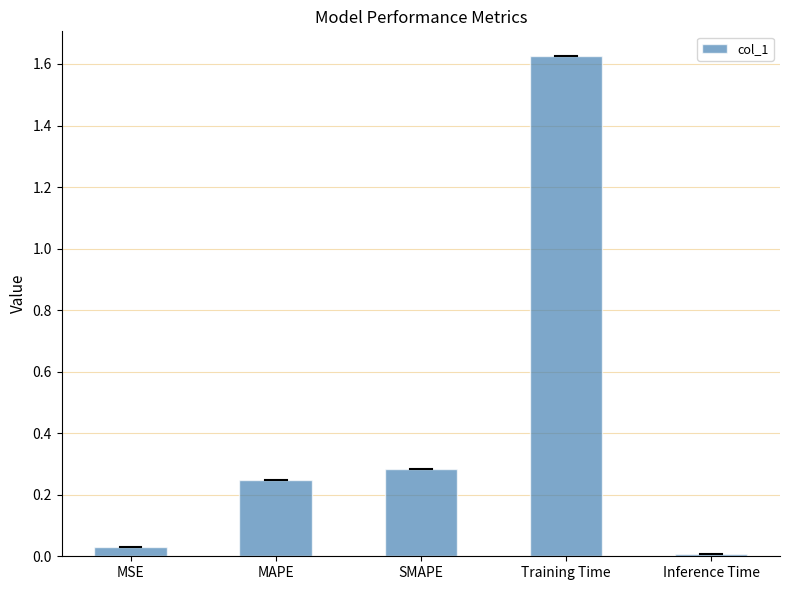

Are the bars grouped side by side (vs. stacked)?

No